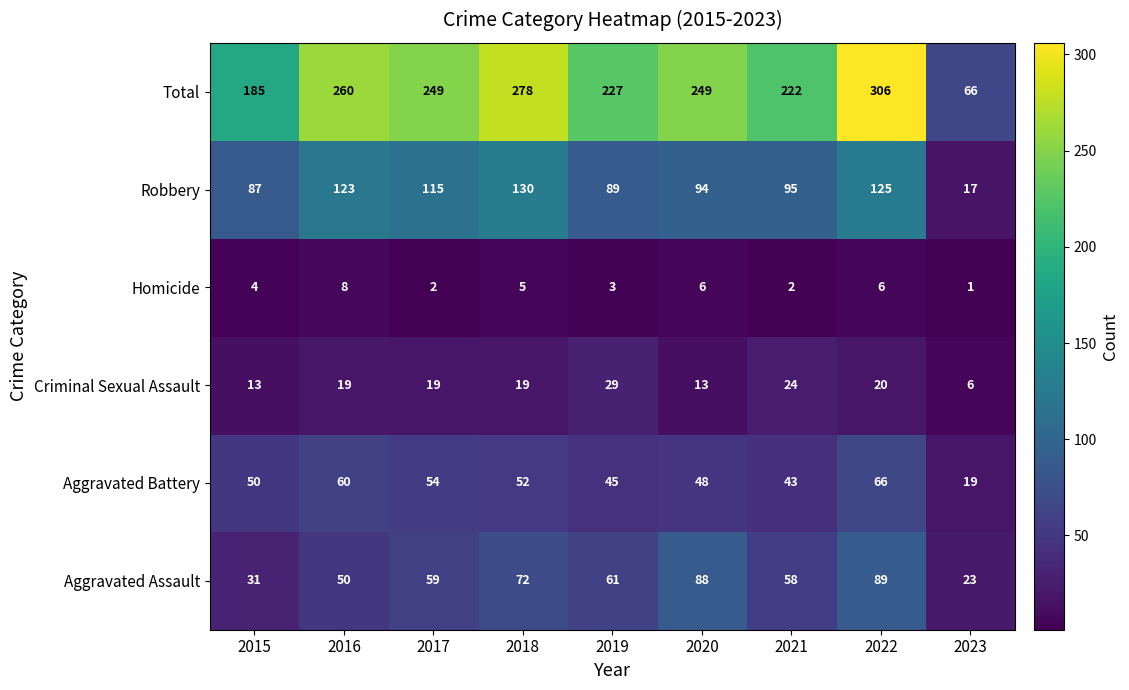

What is the maximum value for Robbery?

130